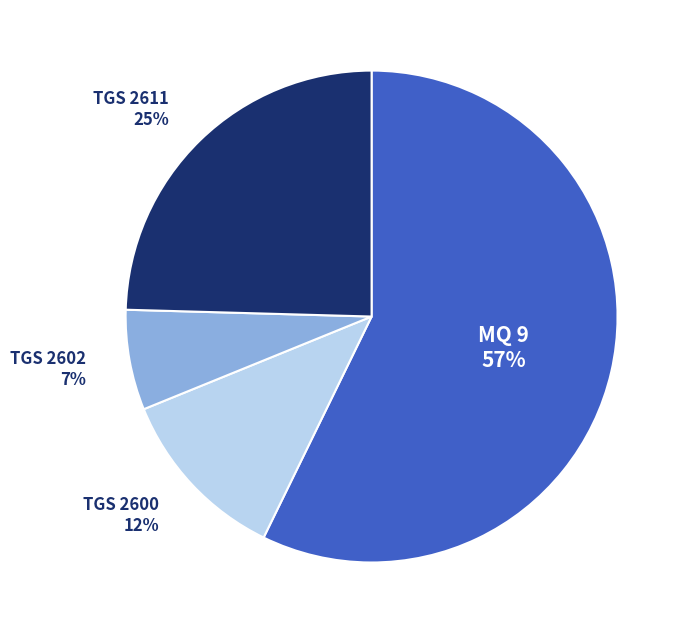

Does any single category account for the majority?

Yes